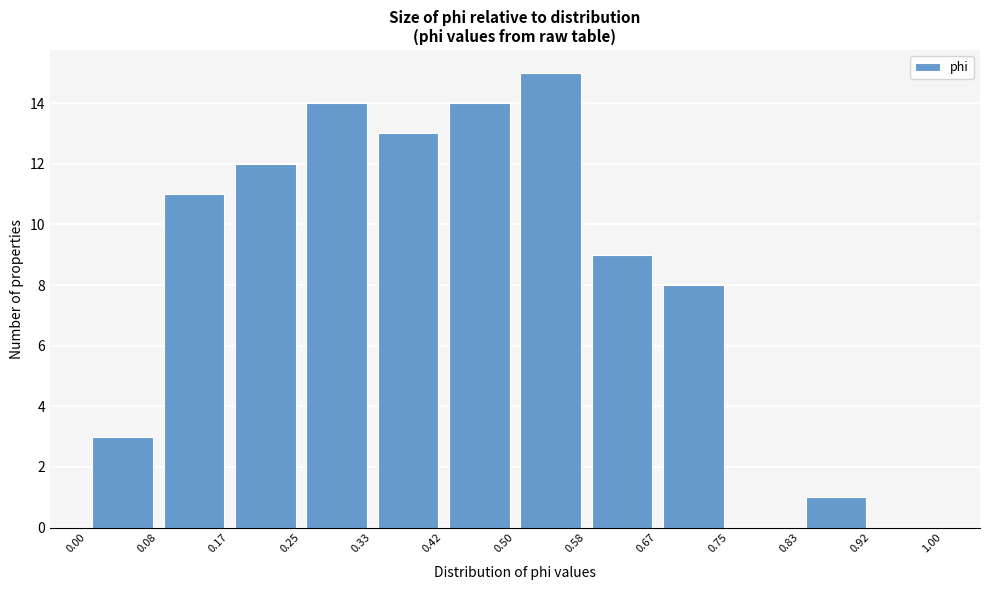

Reading left to right, list every bar in this chart as the range it spans on the x-axis followed by its height. The values are not printed on the chart, so give them approximately, as read against the axis.

0.00 to 0.08: 3
0.08 to 0.17: 11
0.17 to 0.25: 12
0.25 to 0.33: 14
0.33 to 0.42: 13
0.42 to 0.50: 14
0.50 to 0.58: 15
0.58 to 0.67: 9
0.67 to 0.75: 8
0.75 to 0.83: 0
0.83 to 0.92: 1
0.92 to 1.00: 0